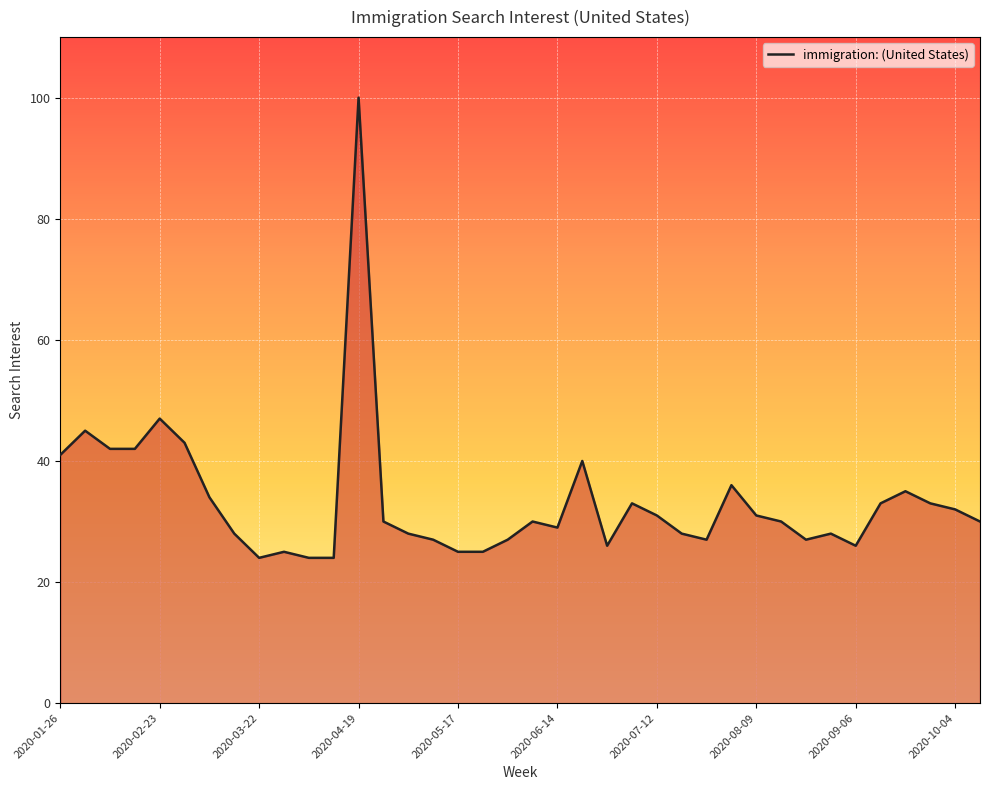

What is the greatest value displayed?

100